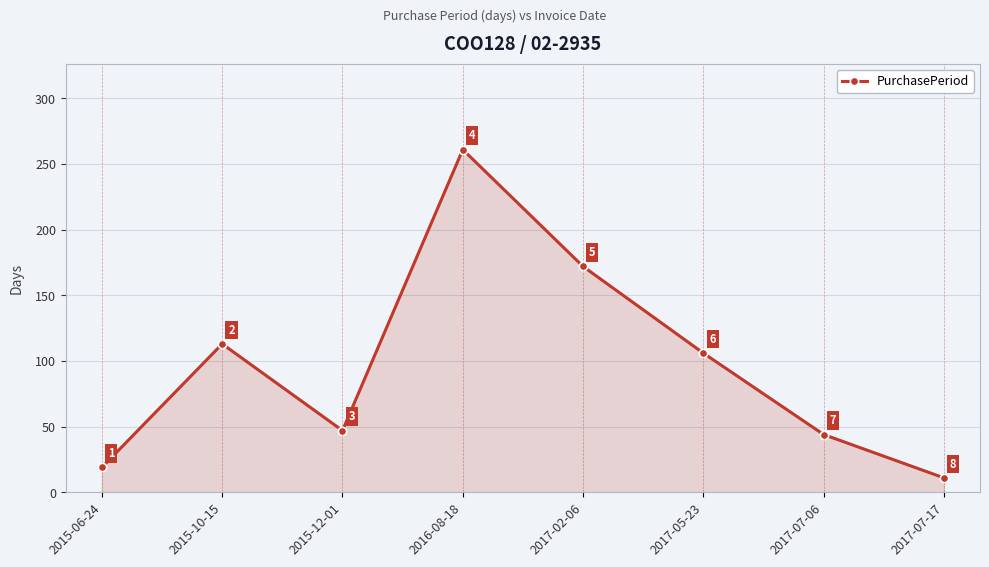

How many values are below 106?

4